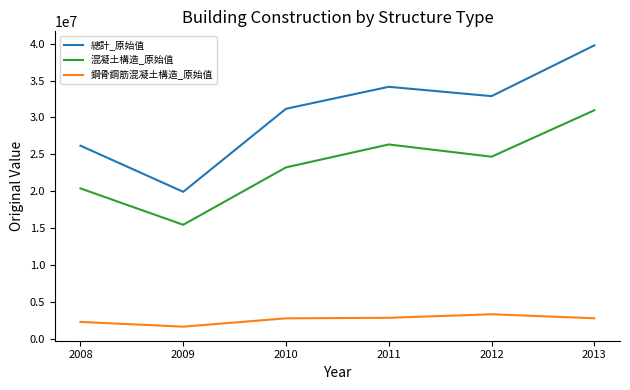

Which series has the largest total across all categories?

總計_原始值